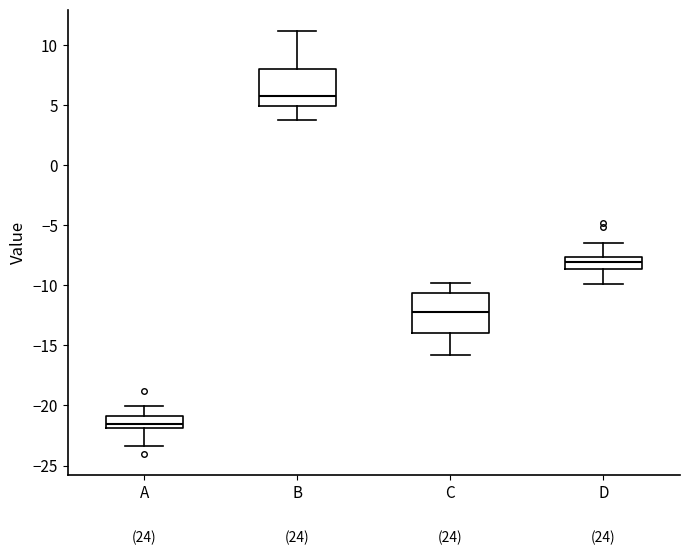

Reading left to right, read every box against the y-axis: the position of its median line, the range the box covers, and the ends of its whiskers. The values are not printed on the chart, so give them approximately, as read against the axis.

A: median -21.5, box -22.0 to -21.0, whiskers -23.5 to -20.0
B: median 6.0, box 5.0 to 8.0, whiskers 4.0 to 11.0
C: median -12.0, box -14.0 to -10.5, whiskers -16.0 to -10.0
D: median -8.0, box -8.5 to -7.5, whiskers -10.0 to -6.5